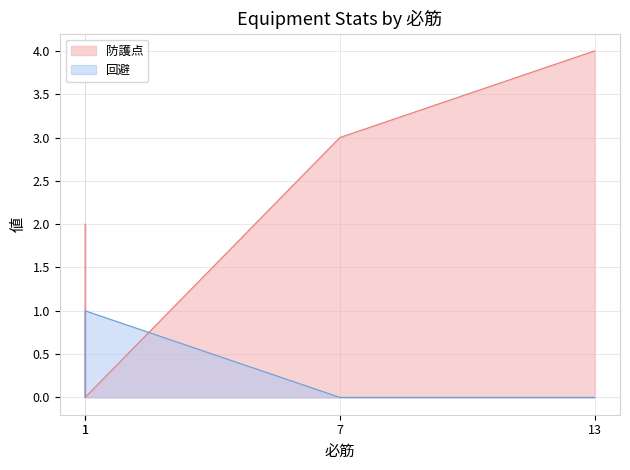

True or false: 防護点 has a value of 1 at 7.

False